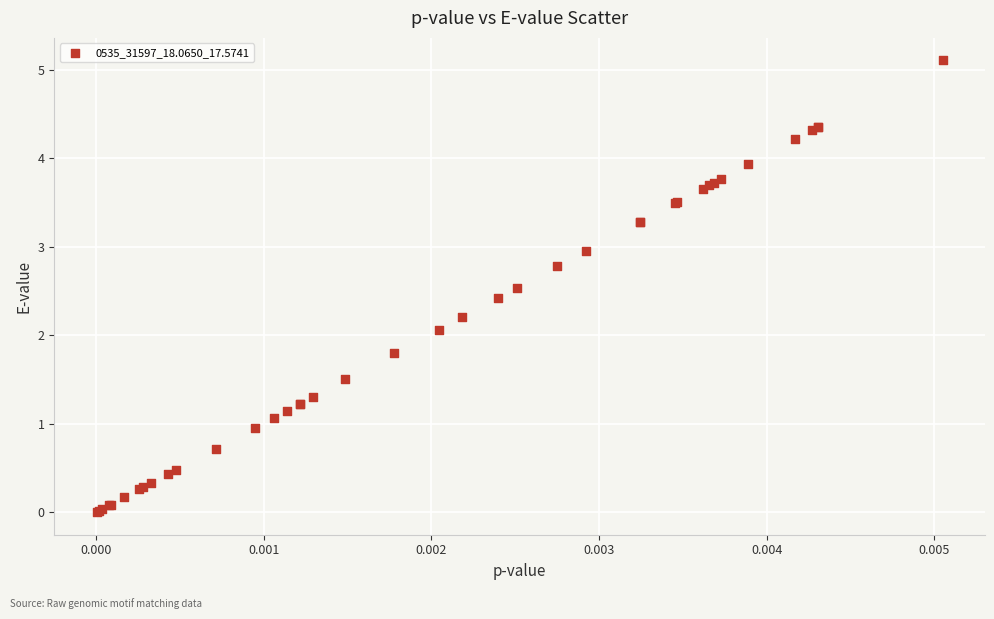

What Y value in the scatter plot is closest to 2?

2.1